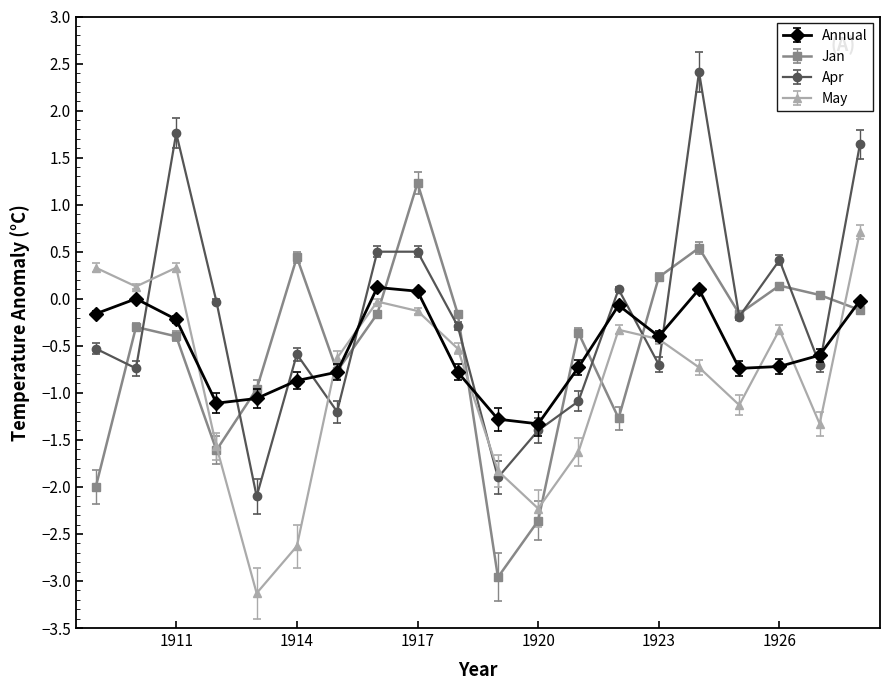

Which series has the largest total across all categories?

Apr